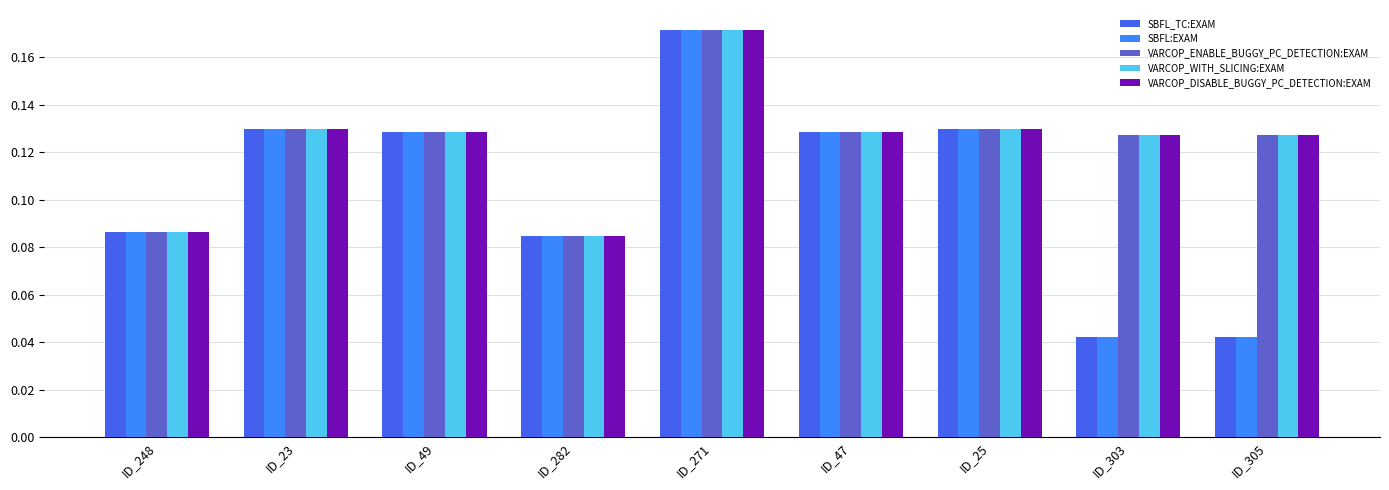

How many SBFL:EXAM values are between 0 and 1?

9